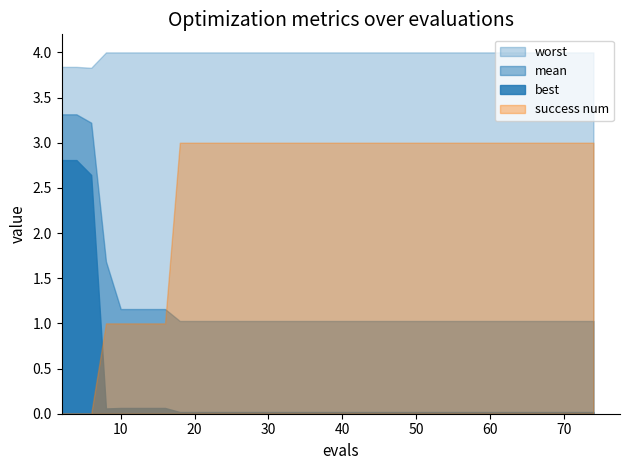

True or false: worst has more than 2 points higher than both neighbors.

False